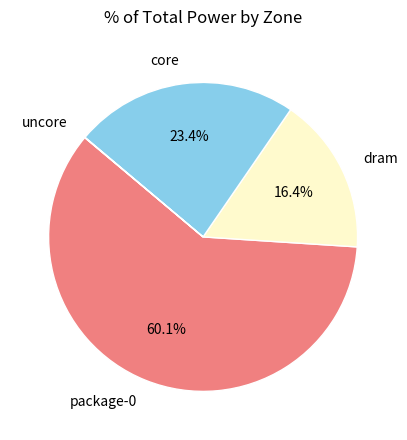

Is there any slice that represents more than half of the pie?

Yes